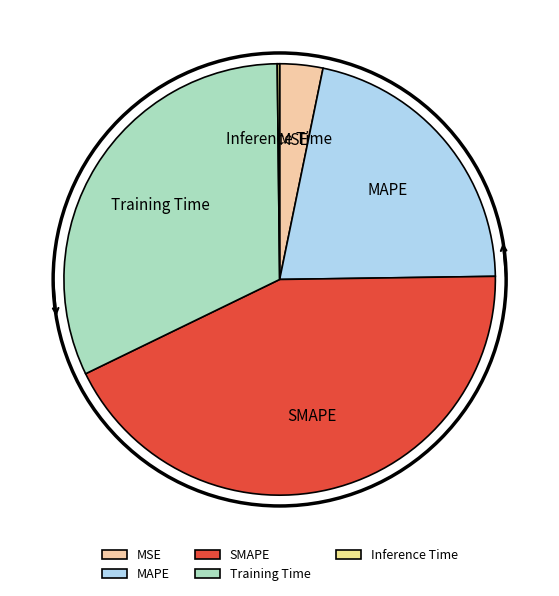

Is there any slice that represents more than half of the pie?

No